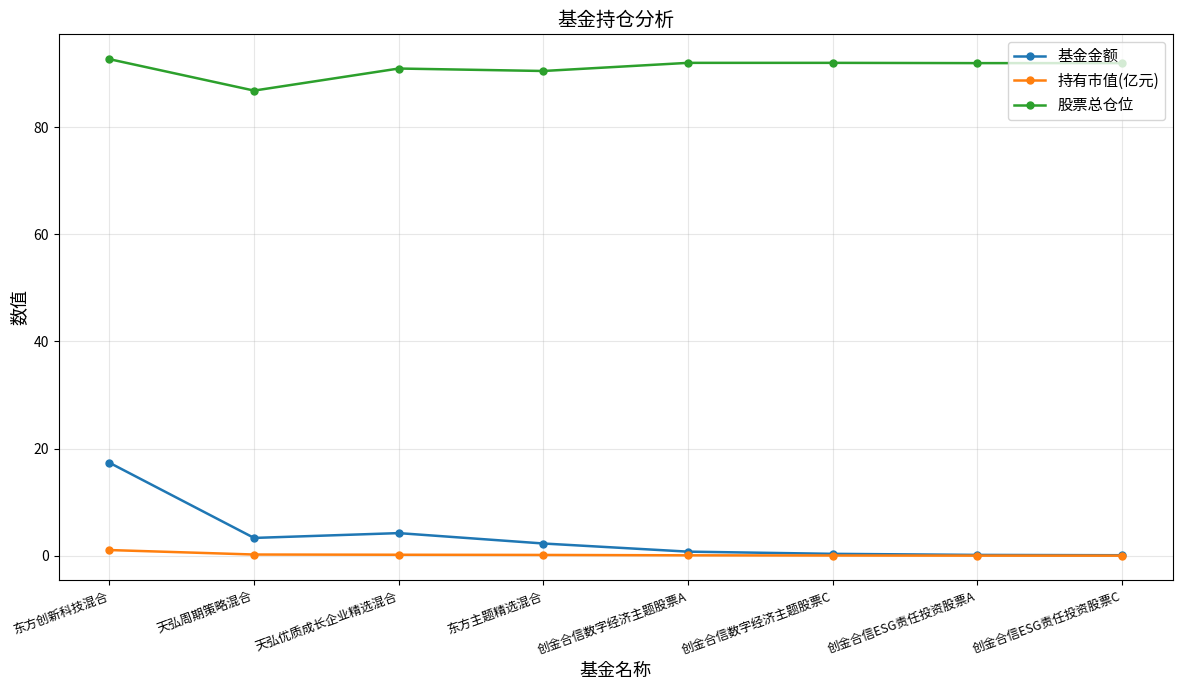

At which category is the sum across all series the highest?

东方创新科技混合